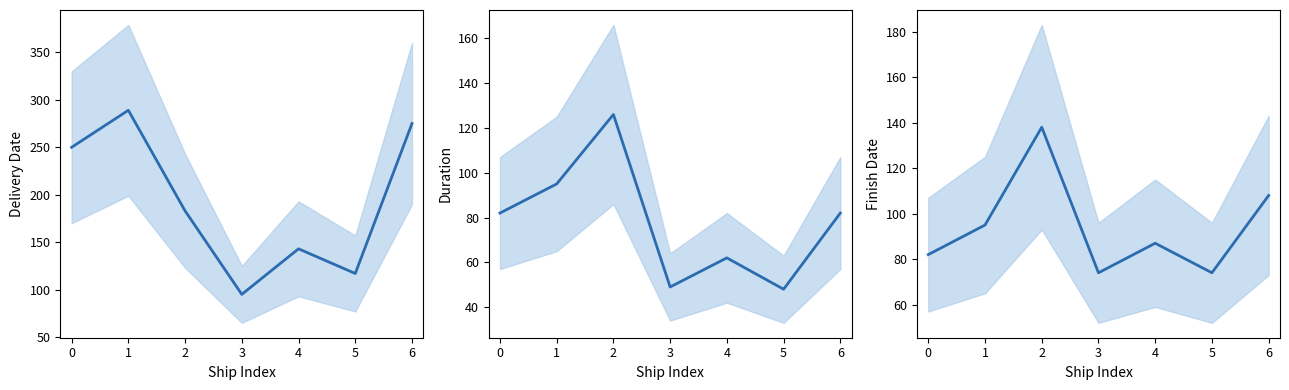

At which label is Delivery_Date closest to 192?

2